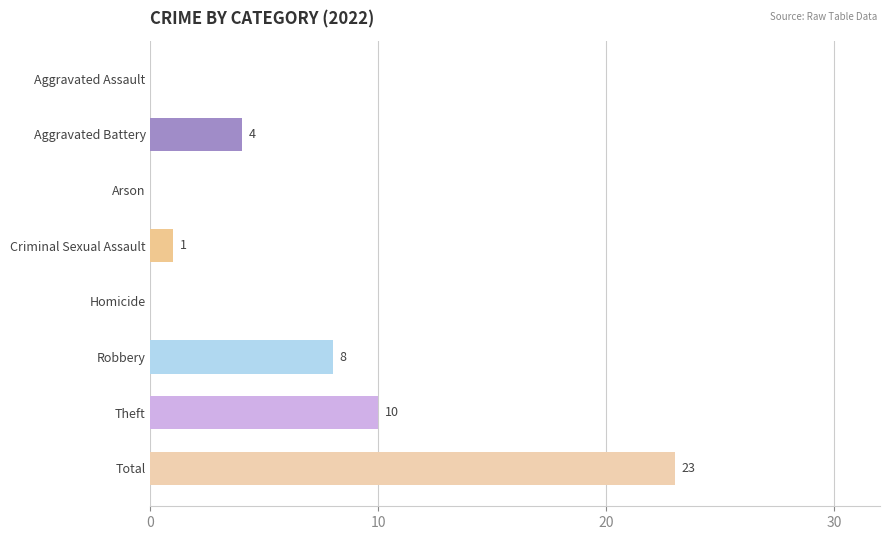

Which label corresponds to the largest value in the chart?

Total